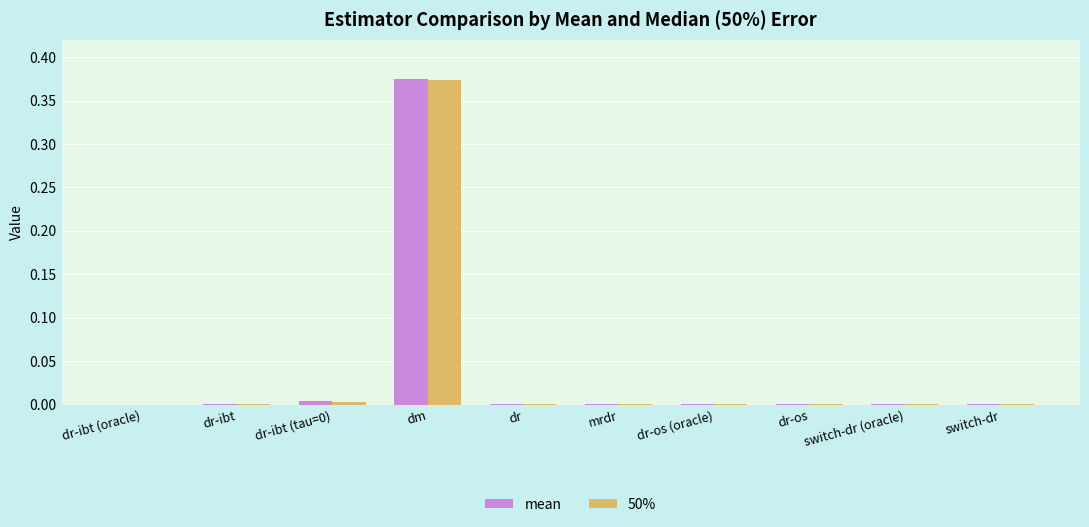

Are the bars horizontal?

No